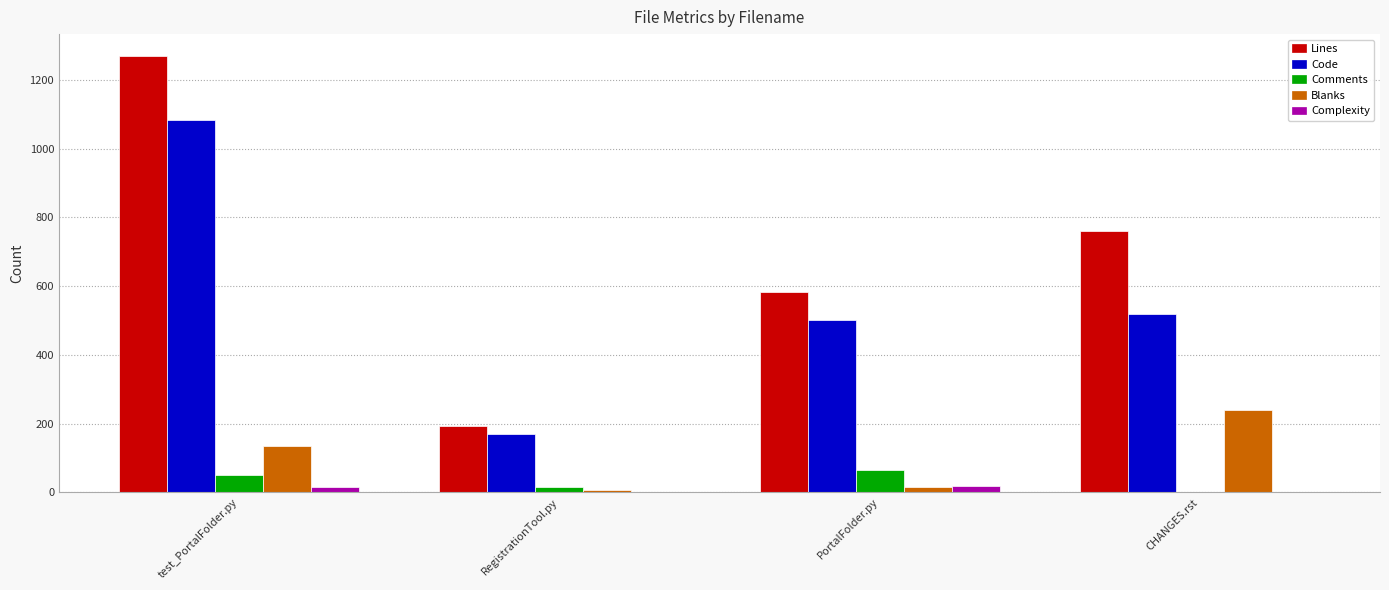

What is the greatest value displayed?

1270